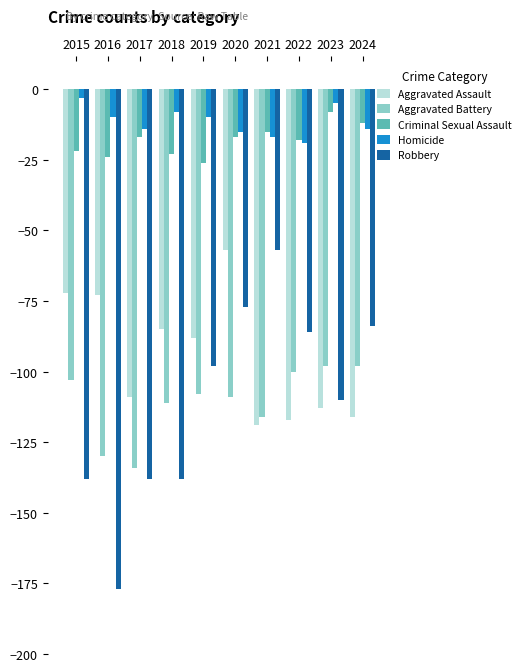

What is the approximate value of Robbery at 2024, to the nearest 50?

-100